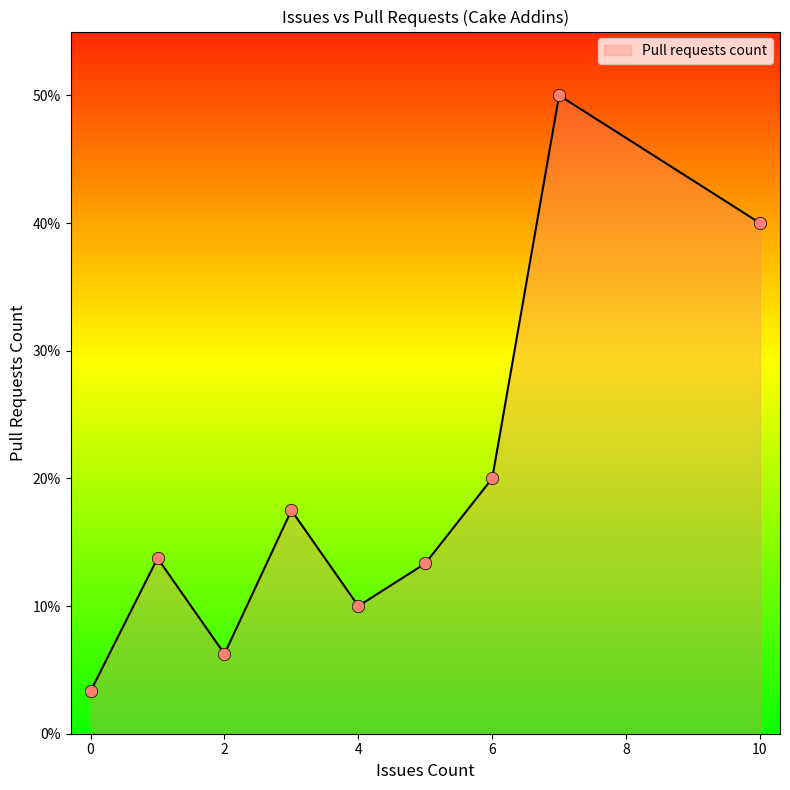

Does the chart have visible grid lines?

No